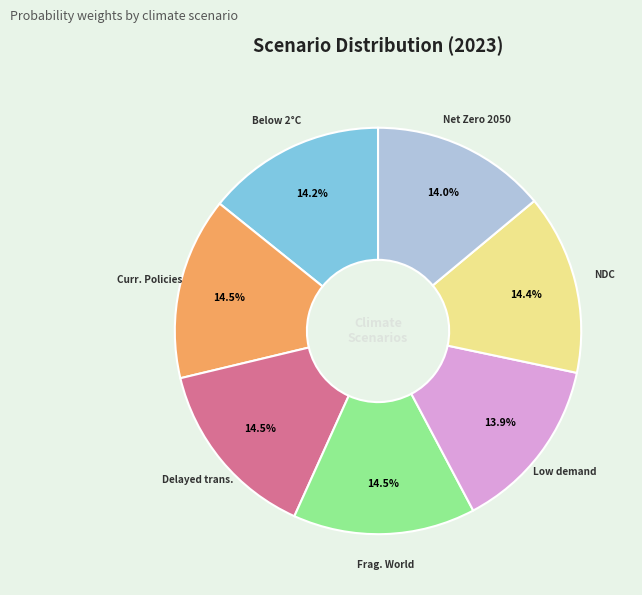

Does any single category account for the majority?

No